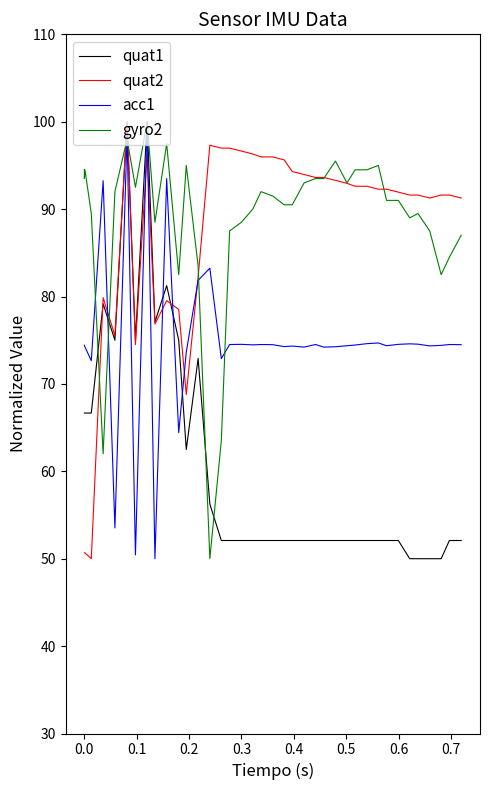

What is the minimum value for acc1?

50.0